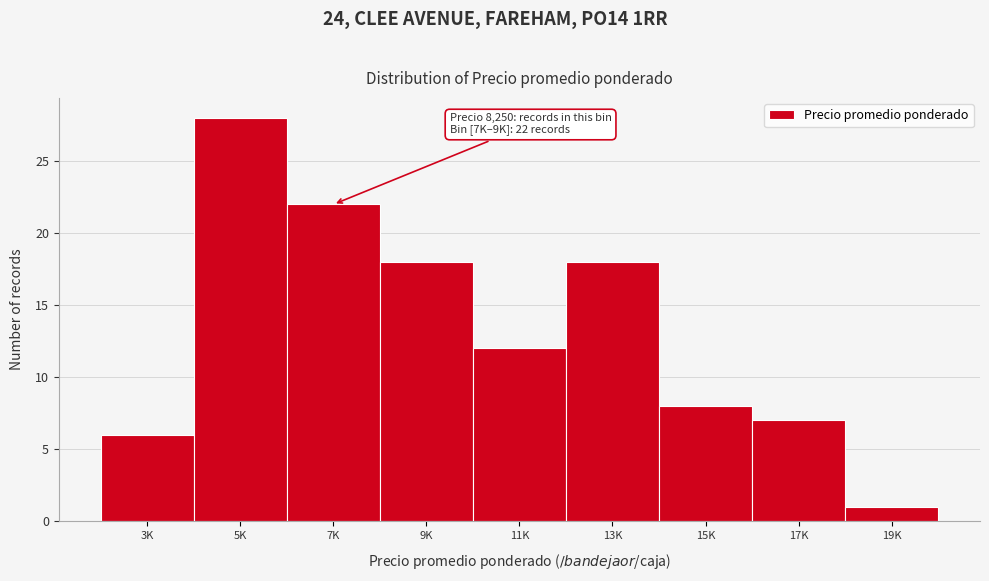

Reading left to right, list all the values displayed in this chart.

3K=6	5K=28	7K=22	9K=18	11K=12	13K=18	15K=8	17K=7	19K=1